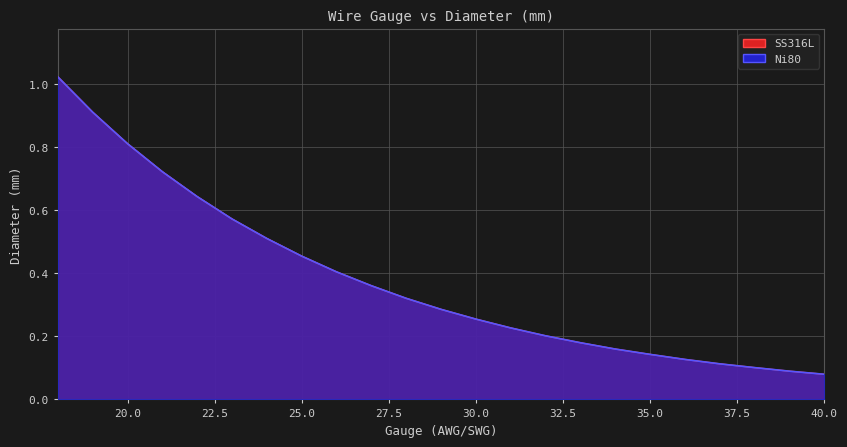

What is the lowest value of the Ni80 series?

0.1